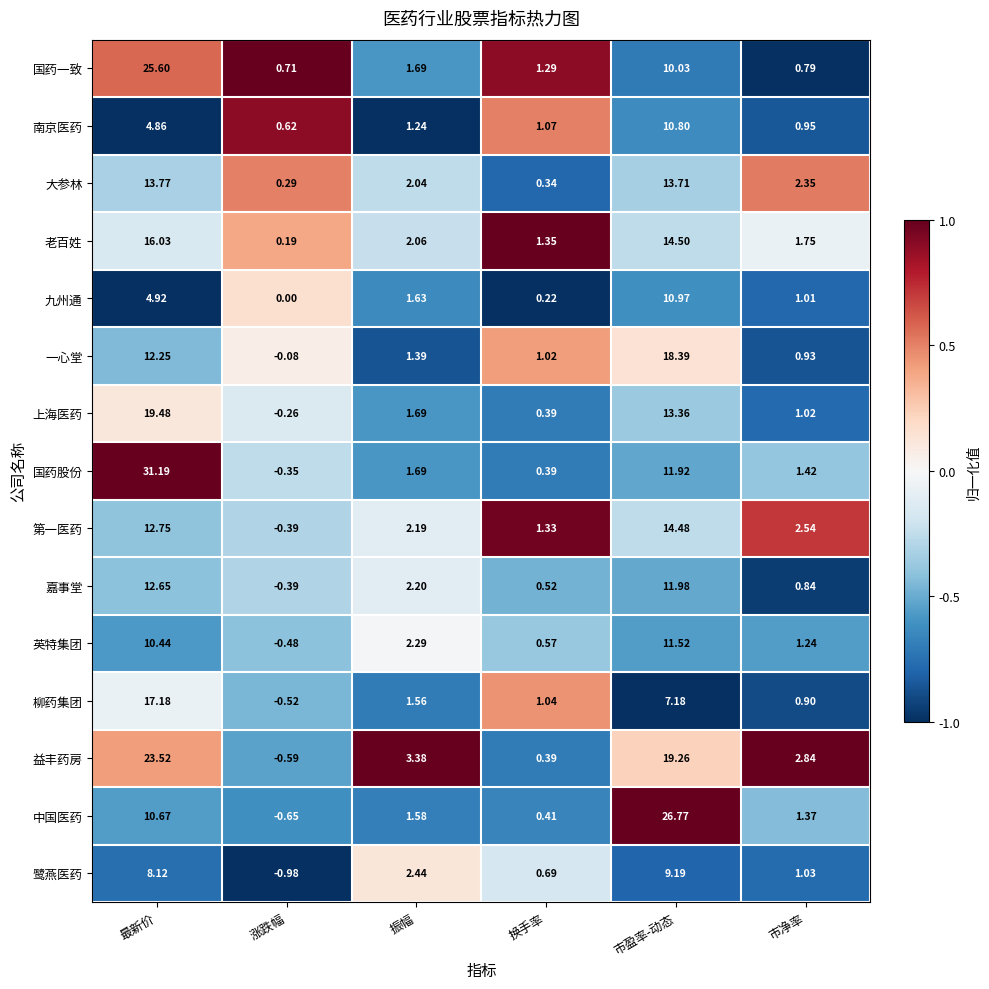

Which series changed the most between 最新价 and 换手率?

国药股份